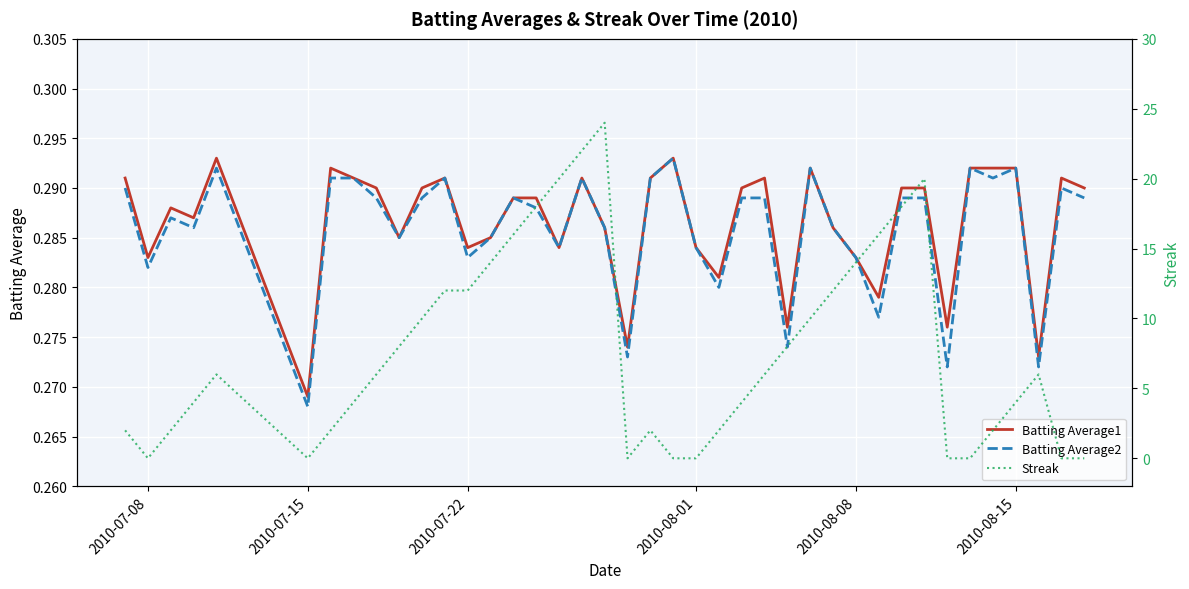

At which label does Batting Average1 reach its minimum?

2010-07-15